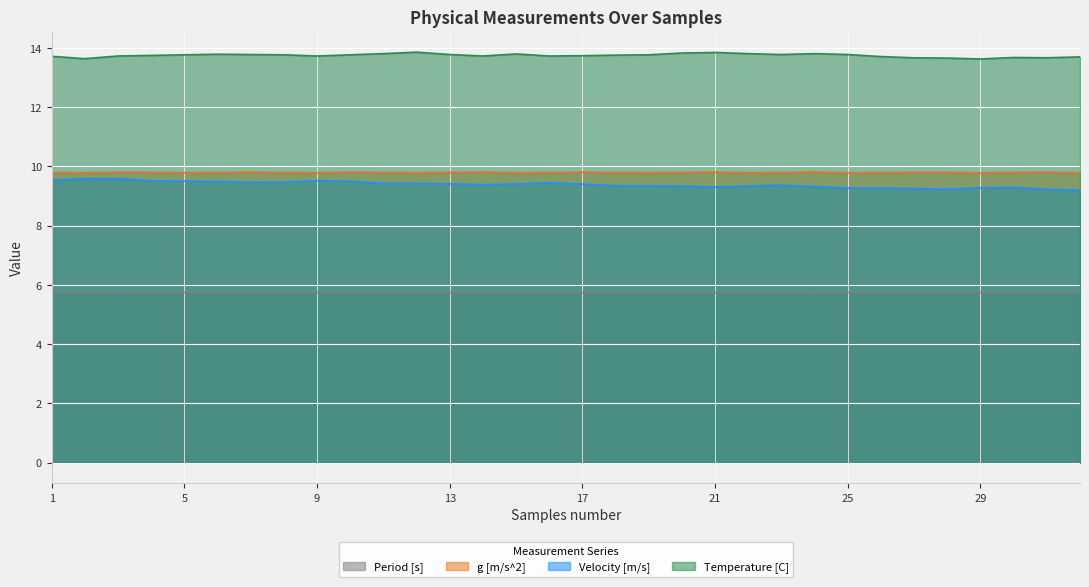

Reading left to right, what are all the values shown in this chart?

Period [s]: 5.7	5.7	5.7	5.7	5.7	5.7	5.7	5.7	5.7	5.7	5.7	5.7	5.7	5.7	5.7	5.7	5.7	5.7	5.7	5.7	5.7	5.7	5.7	5.7	5.7	5.7	5.7	5.7	5.7	5.7	5.7	5.7
g [m/s^2]: 9.8	9.8	9.8	9.8	9.8	9.8	9.8	9.8	9.8	9.8	9.8	9.8	9.8	9.8	9.8	9.8	9.8	9.8	9.8	9.8	9.8	9.8	9.8	9.8	9.8	9.8	9.8	9.8	9.8	9.8	9.8	9.8
Velocity [m/s]: 9.5	9.6	9.6	9.5	9.5	9.5	9.5	9.5	9.5	9.5	9.4	9.4	9.4	9.4	9.4	9.5	9.4	9.4	9.3	9.3	9.3	9.3	9.4	9.3	9.3	9.3	9.3	9.2	9.3	9.3	9.2	9.2
Temperature [C]: 13.7	13.6	13.7	13.8	13.8	13.8	13.8	13.8	13.7	13.8	13.8	13.9	13.8	13.7	13.8	13.7	13.7	13.8	13.8	13.8	13.8	13.8	13.8	13.8	13.8	13.7	13.7	13.7	13.6	13.7	13.7	13.7